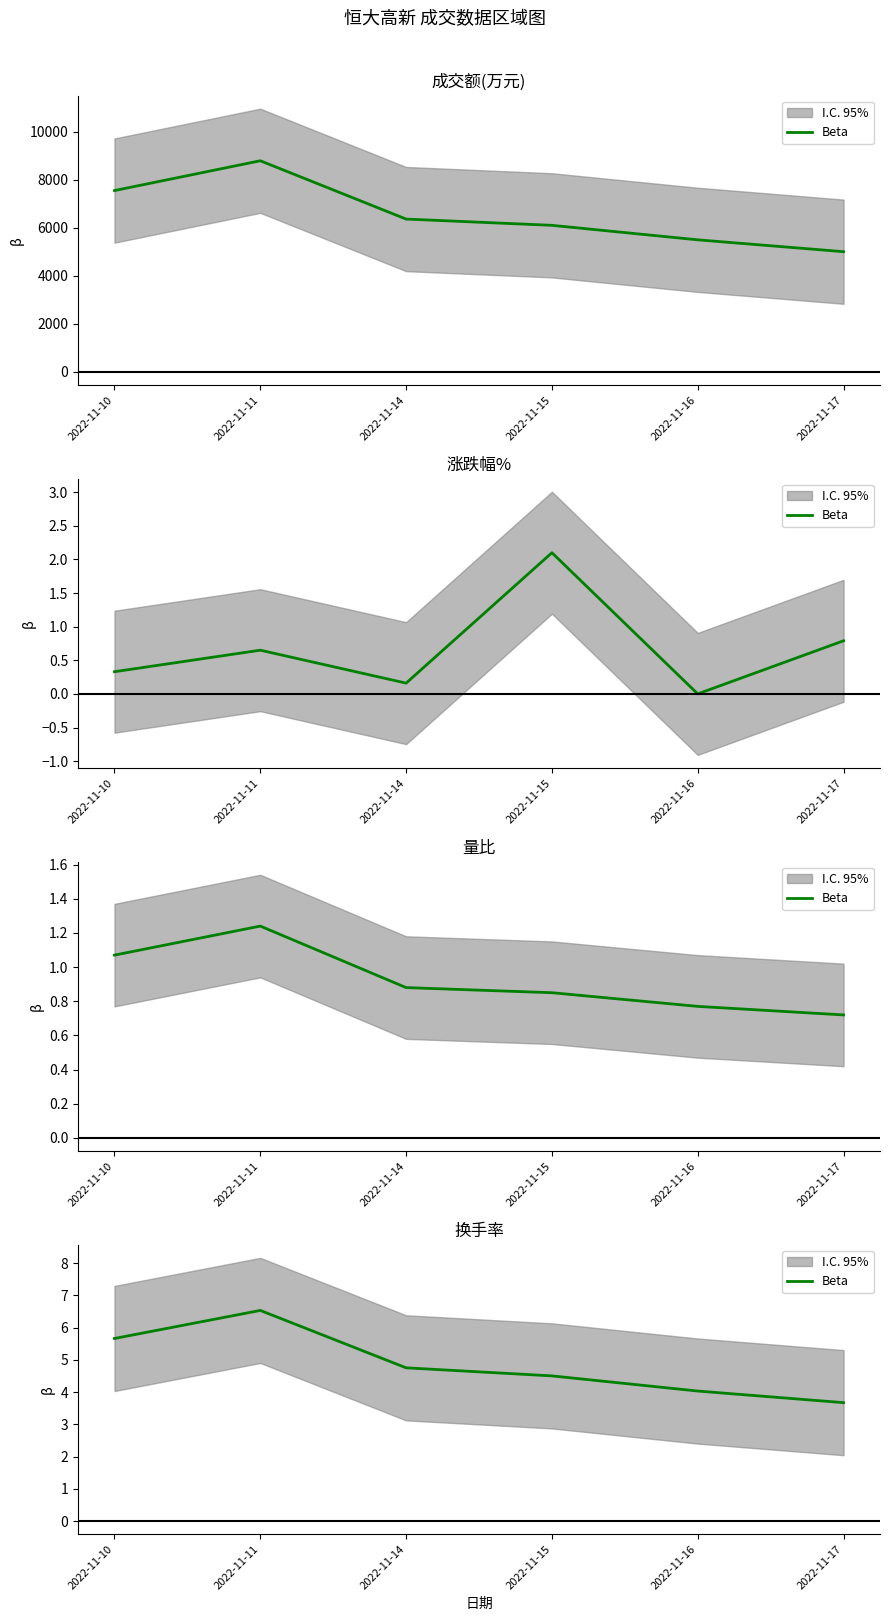

What is the difference between the values at 2022-11-10 and 2022-11-15?

1.2